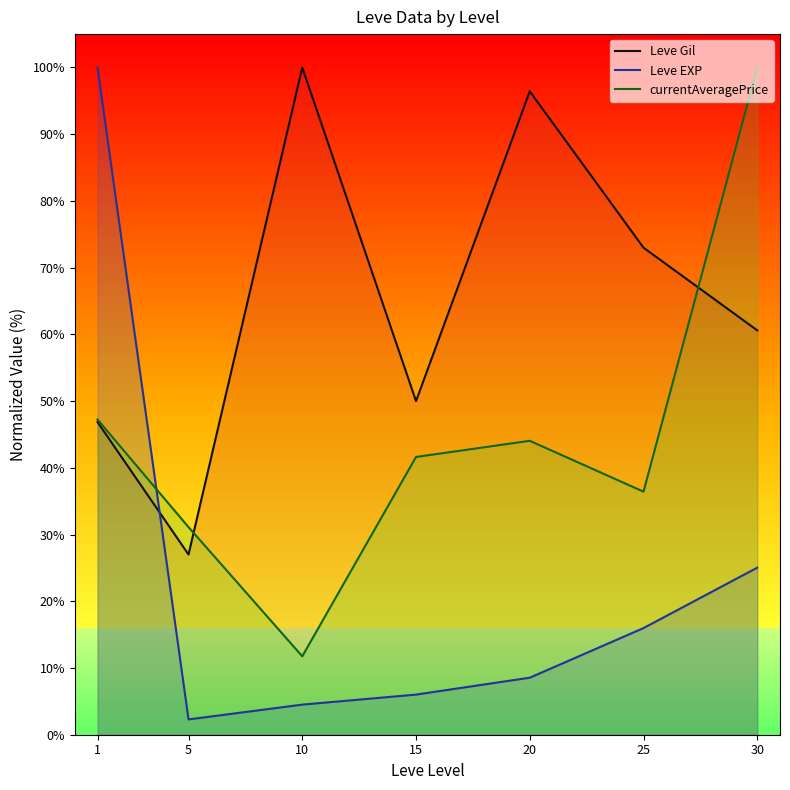

The currentAveragePrice series shows 31.1 at 5. True or false?

True